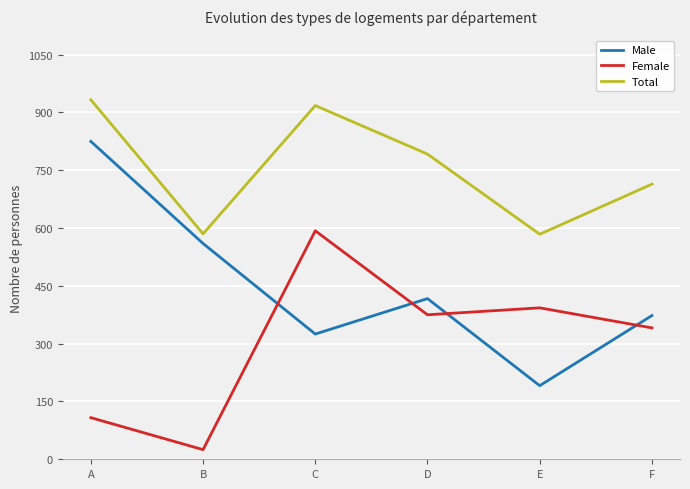

What is the difference between the maximum and minimum values in the Male series?

634